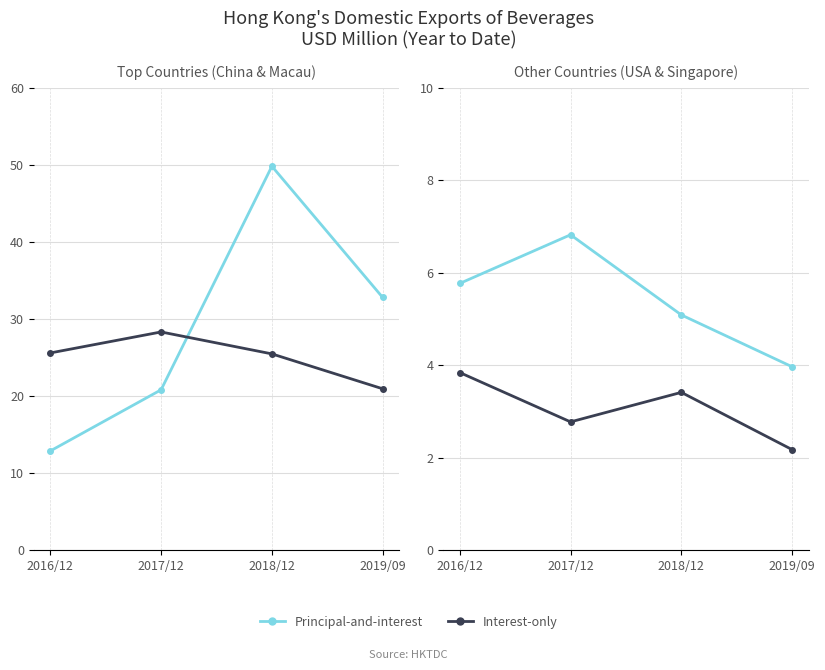

At which label is Interest-only closest to 3?

2017/12